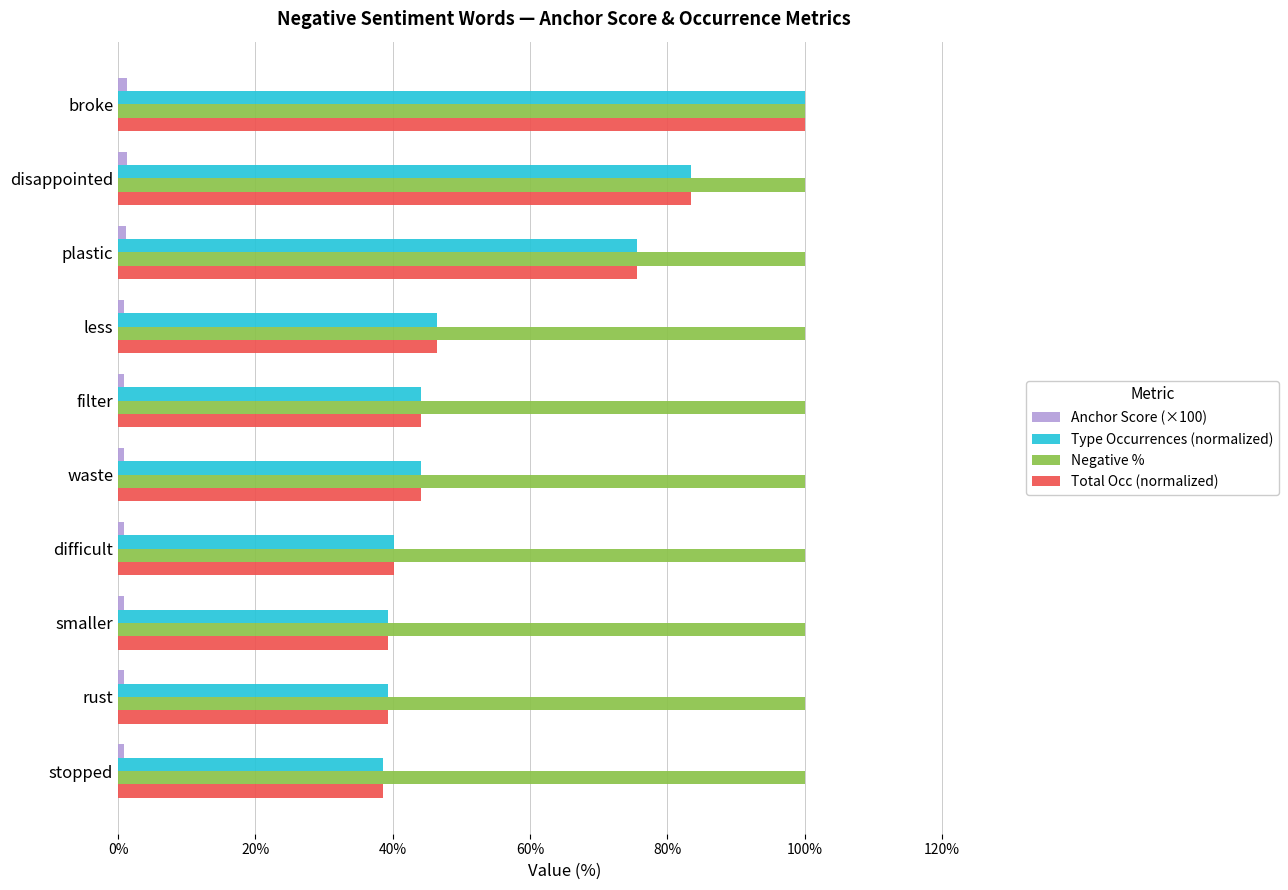

Where is Type Occurrences (normalized) nearest to the value 69?

plastic